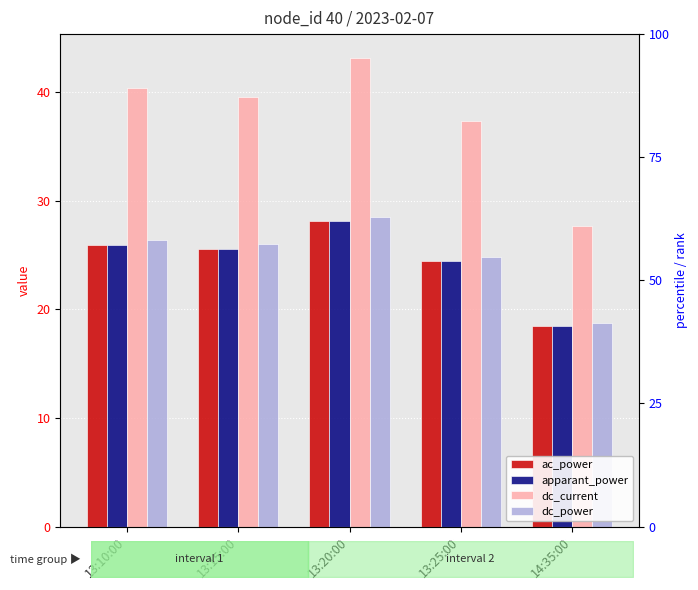

Does the chart contain stacked bars?

No